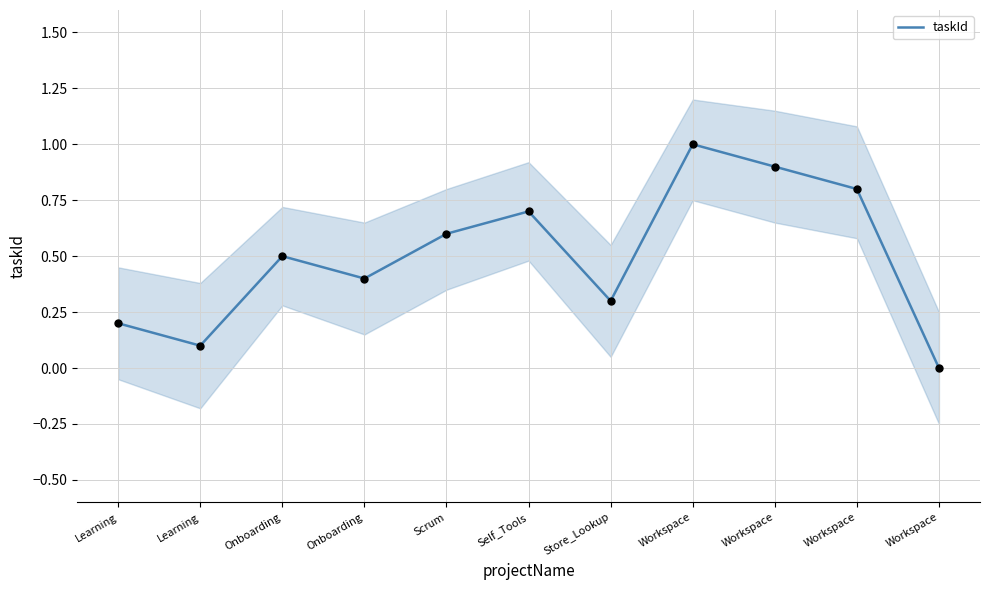

Which has a higher value, Workspace or Workspace?

Workspace